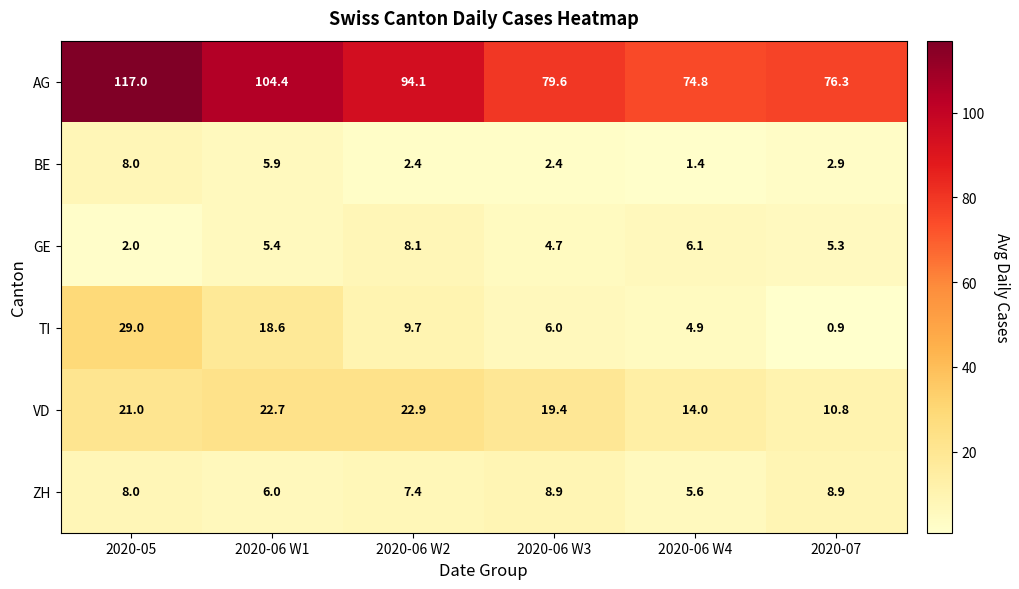

Count the number of data series in this chart.

6